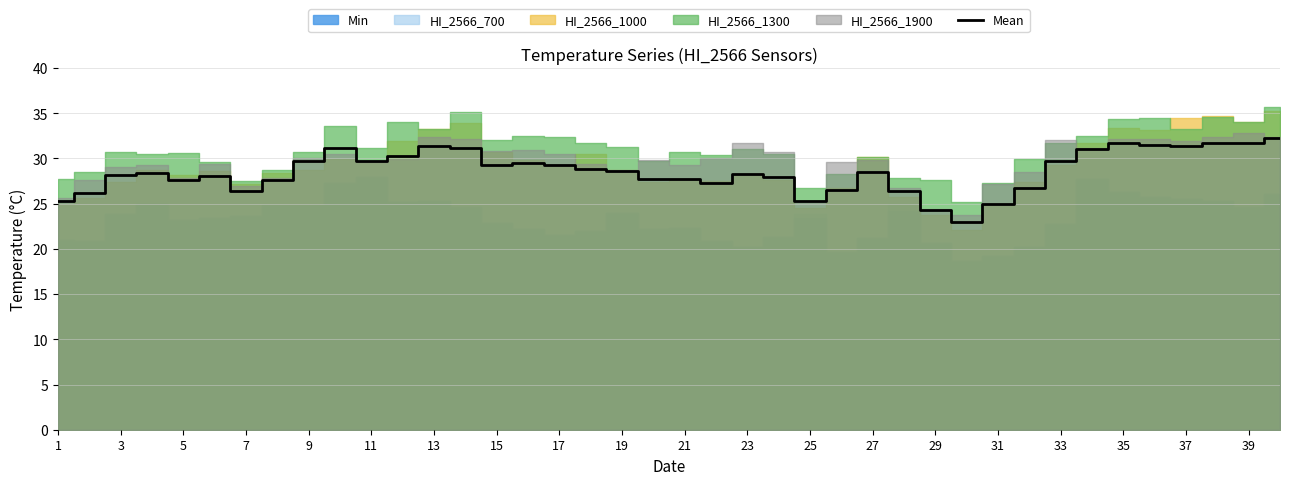

True or false: Mean has a value of 50.1 at 39.

False